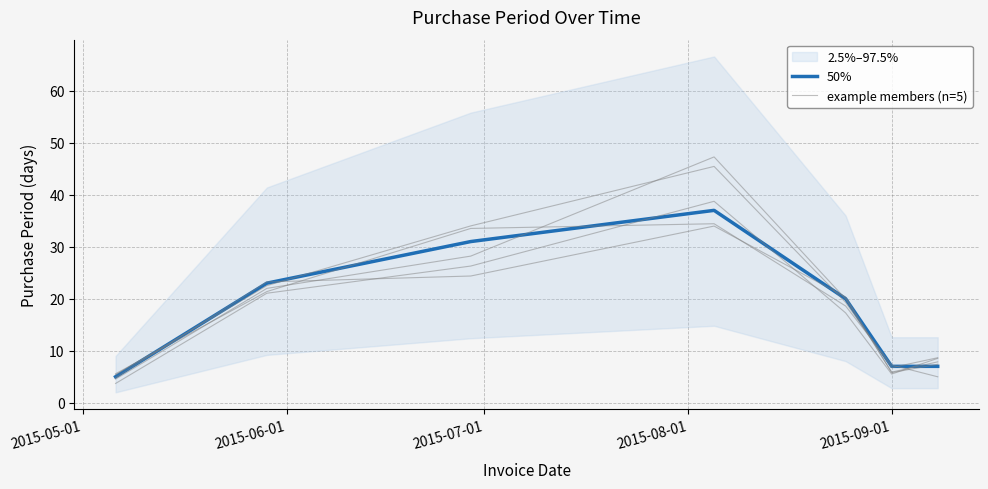

Reading left to right, list all the values displayed in this chart.

50%: 5.0	23.0	31.0	37.0	20.0	7.0	7.0
example members (n=5): 5.4	22.5	34.0	45.5	19.3	6.8	8.7